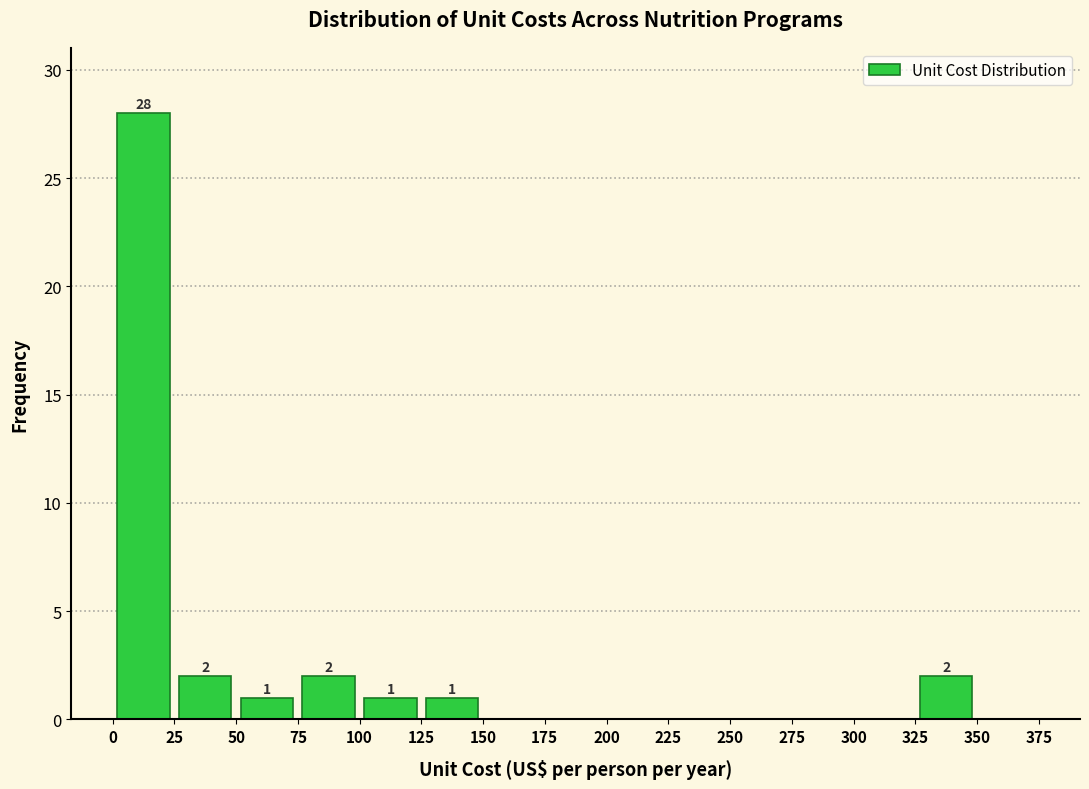

Over which range of the x-axis is the bar tallest?

0 to 25